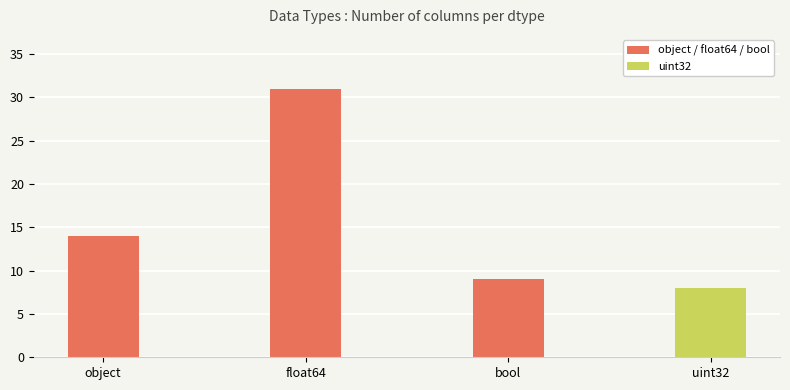

What is the difference between the maximum and minimum values?

23